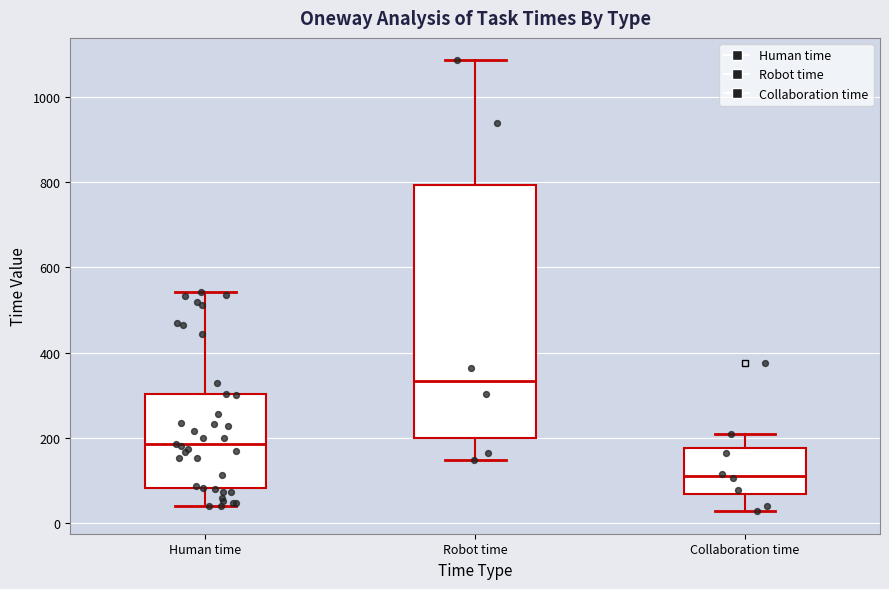

Reading left to right, read every box against the y-axis: the position of its median line, the range the box covers, and the ends of its whiskers. The values are not printed on the chart, so give them approximately, as read against the axis.

Human time: median 180, box 80 to 300, whiskers 40 to 540
Robot time: median 340, box 200 to 800, whiskers 140 to 1080
Collaboration time: median 120, box 60 to 180, whiskers 20 to 220